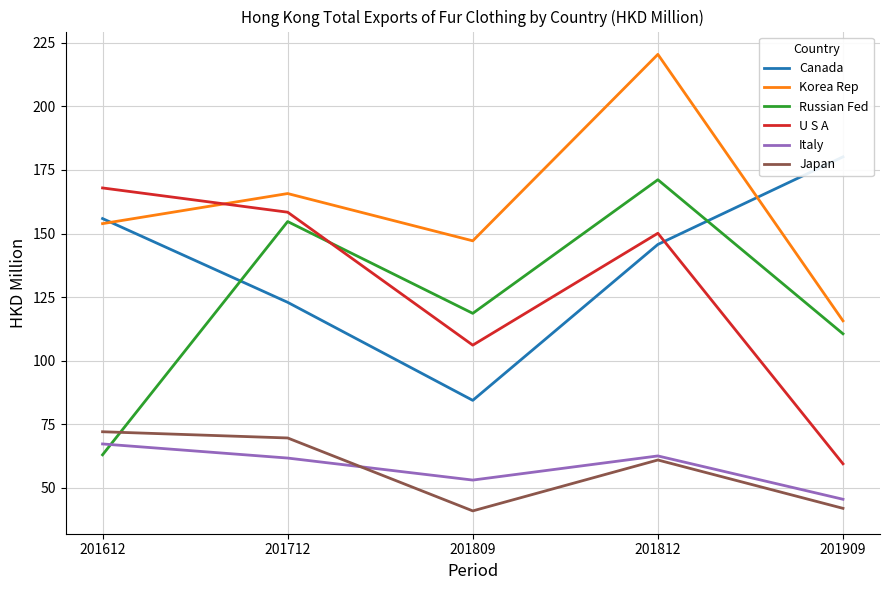

What is the highest value of the Japan series?

72.1